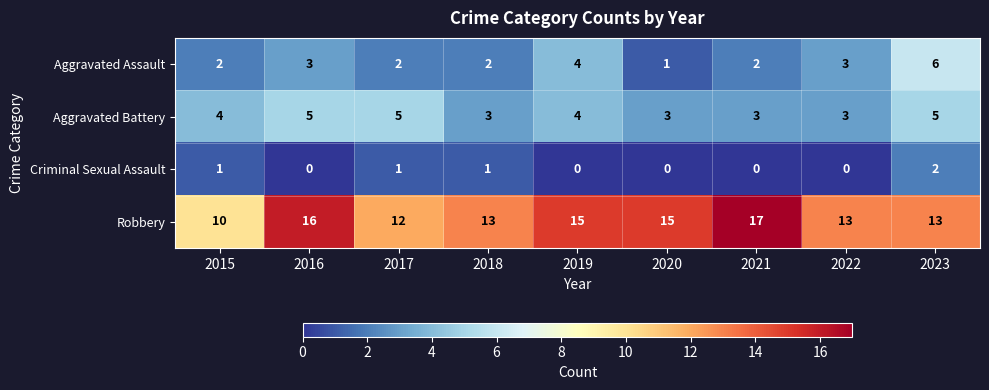

What is the sum of all Aggravated Battery values?

35